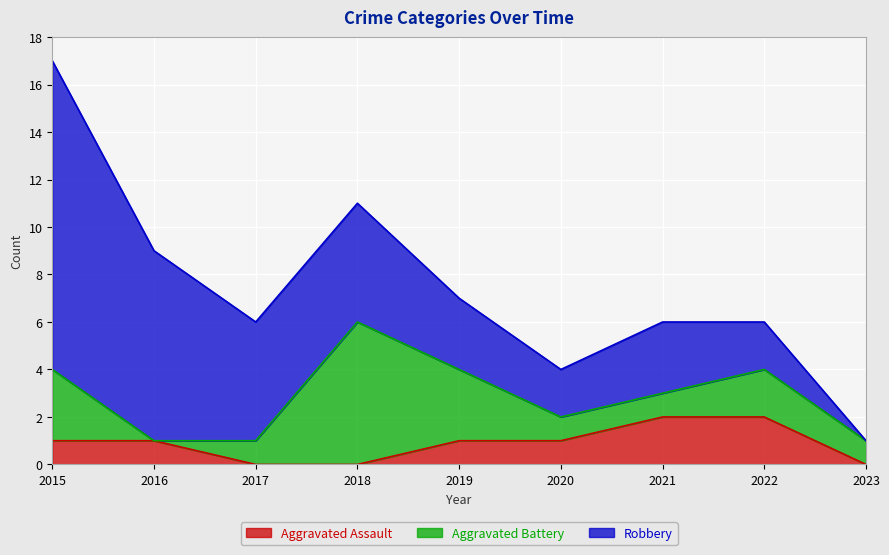

What is the sum of all Aggravated Battery values?

18